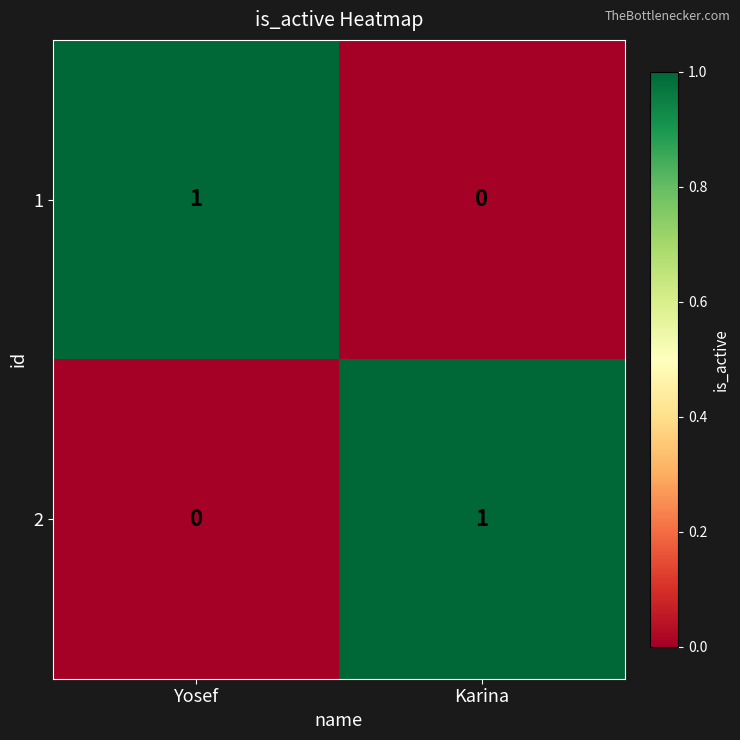

Reading right to left, extract all data points from this chart.

1: 0	1
2: 1	0